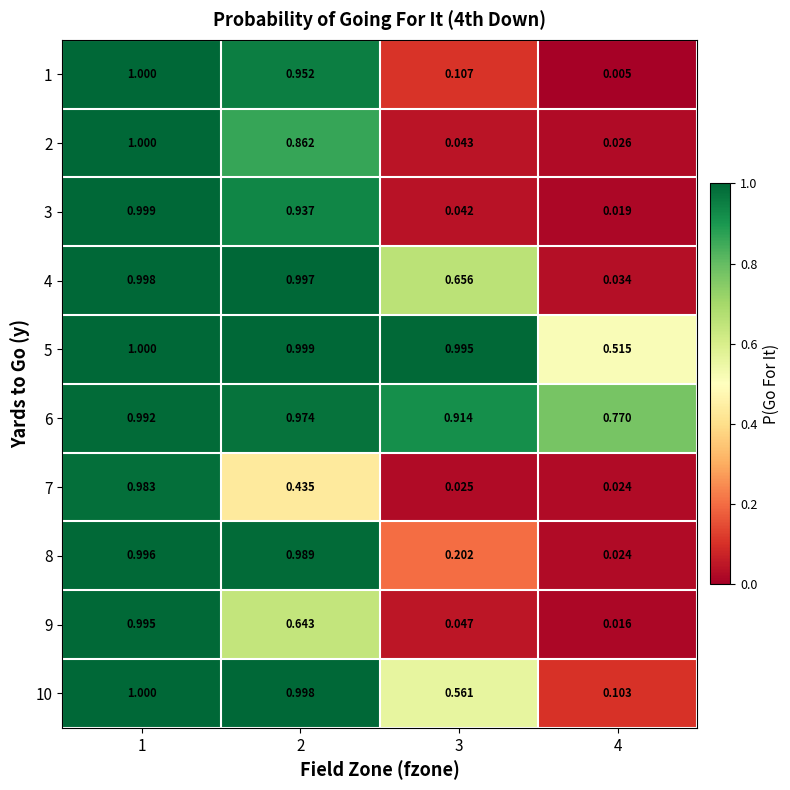

Is the value of 5 at 1 greater than the value of 4 at 3?

Yes